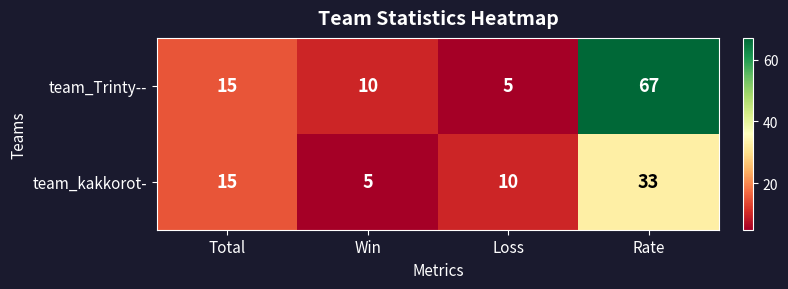

What is the spread (max minus min) of values at Win?

5